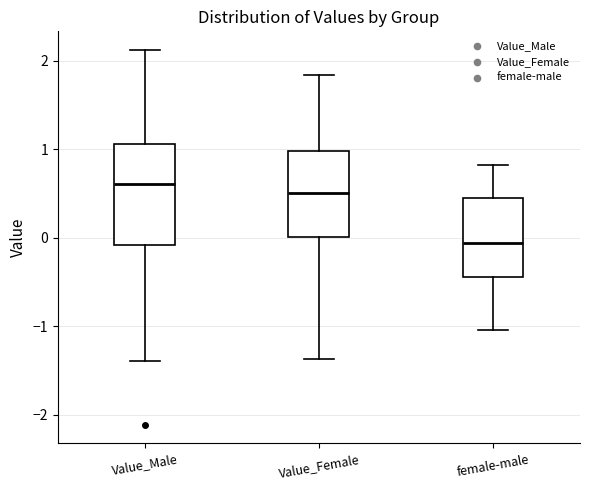

Reading left to right, read every box against the y-axis: the position of its median line, the range the box covers, and the ends of its whiskers. The values are not printed on the chart, so give them approximately, as read against the axis.

Value_Male: median 0.6, box -0.1 to 1.1, whiskers -1.4 to 2.1
Value_Female: median 0.5, box 0.0 to 1.0, whiskers -1.4 to 1.8
female-male: median -0.1, box -0.4 to 0.5, whiskers -1.0 to 0.8